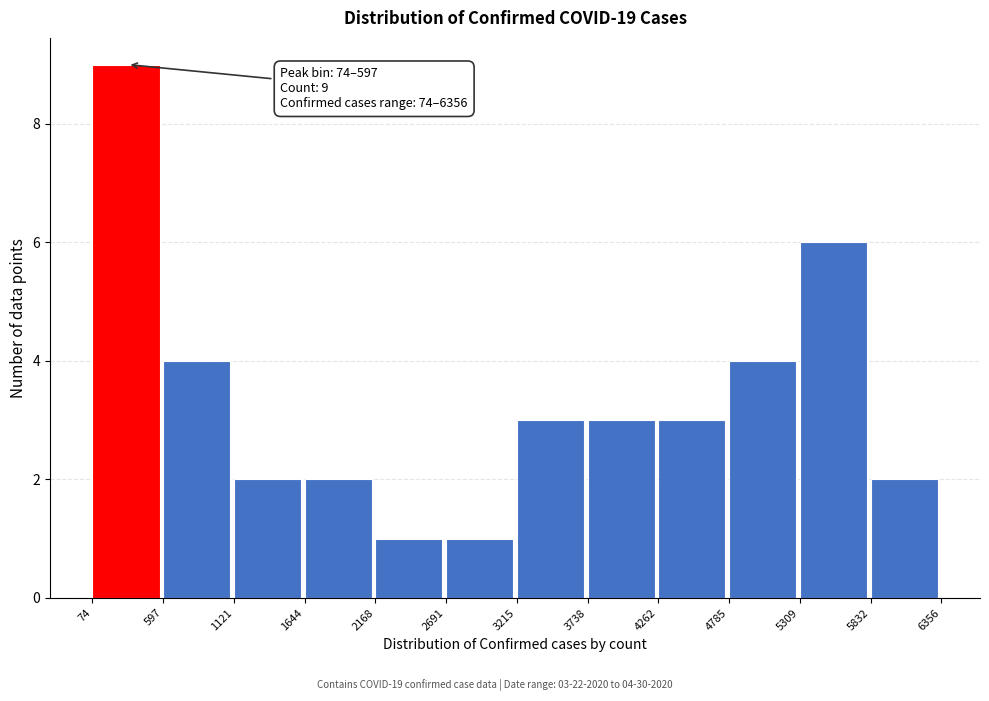

Over which range of the x-axis is the bar tallest?

74 to 597